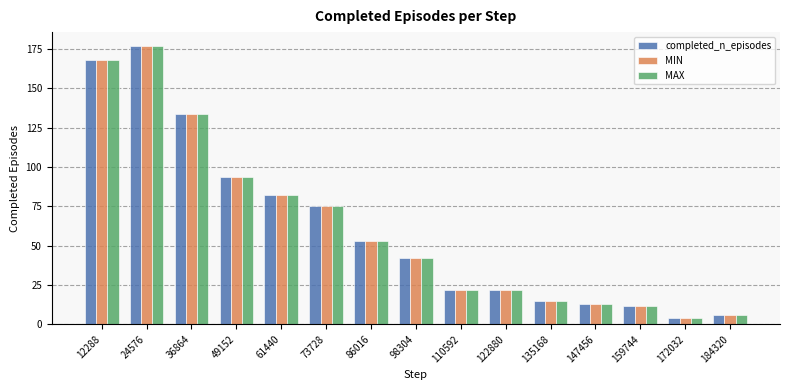

At which label is MAX closest to 90?

49152